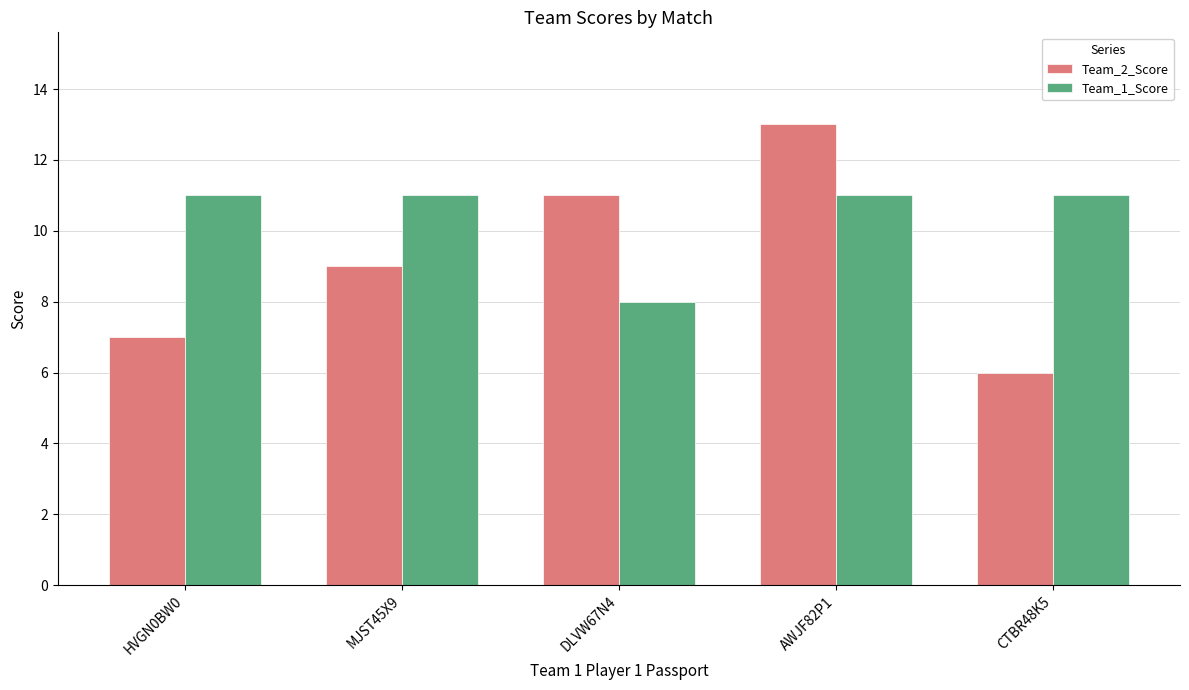

Which series has the largest range (max minus min)?

Team_2_Score